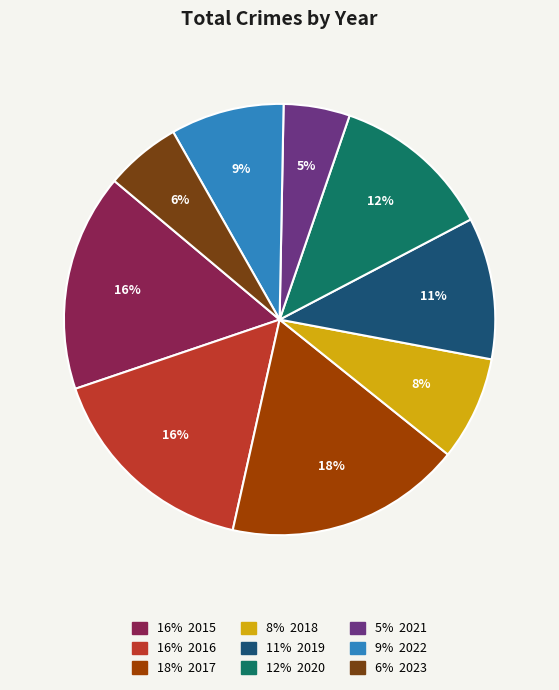

Is there any slice that represents more than half of the pie?

No